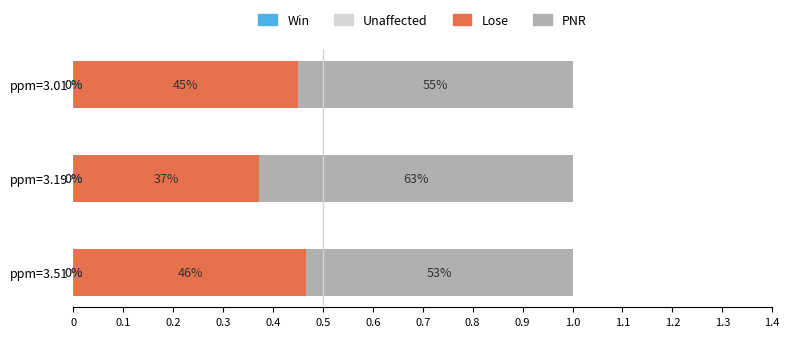

What is the total value across all series at ppm=3.51?

1.0